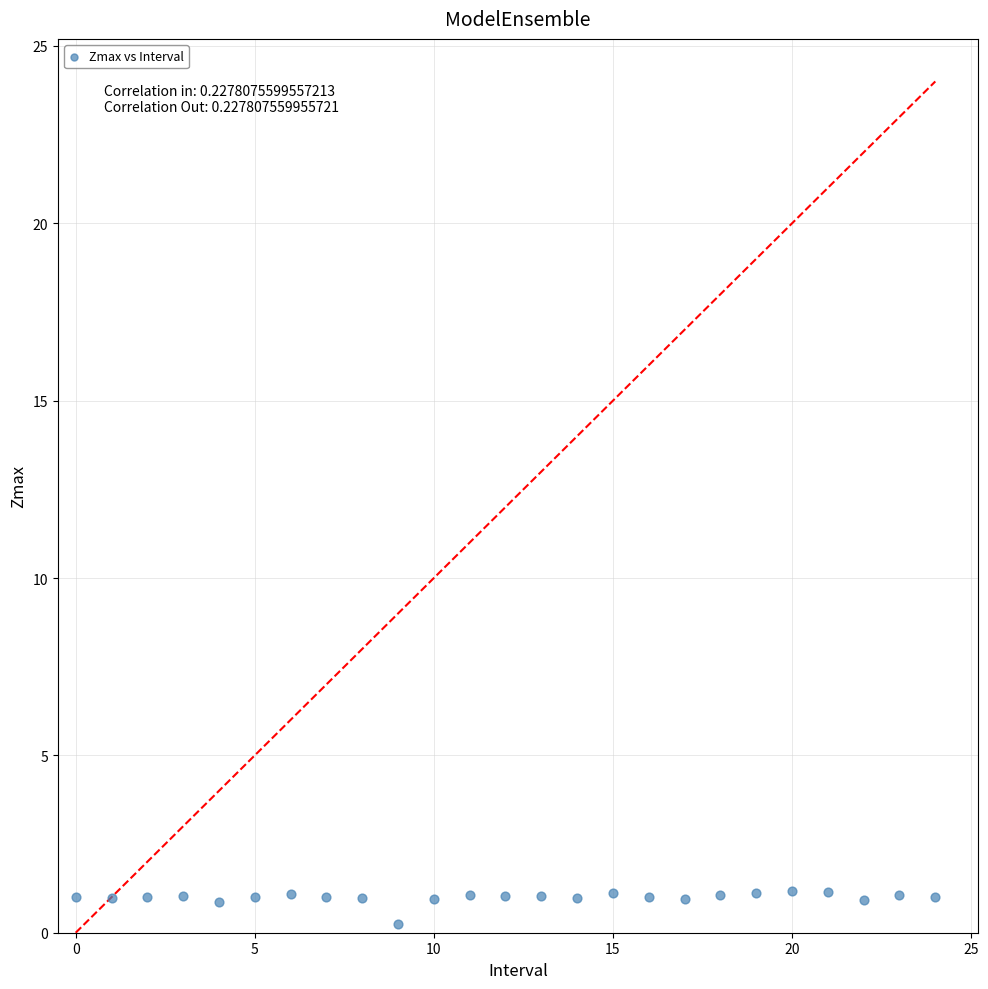

What is the range of Y values (max minus min)?

0.9